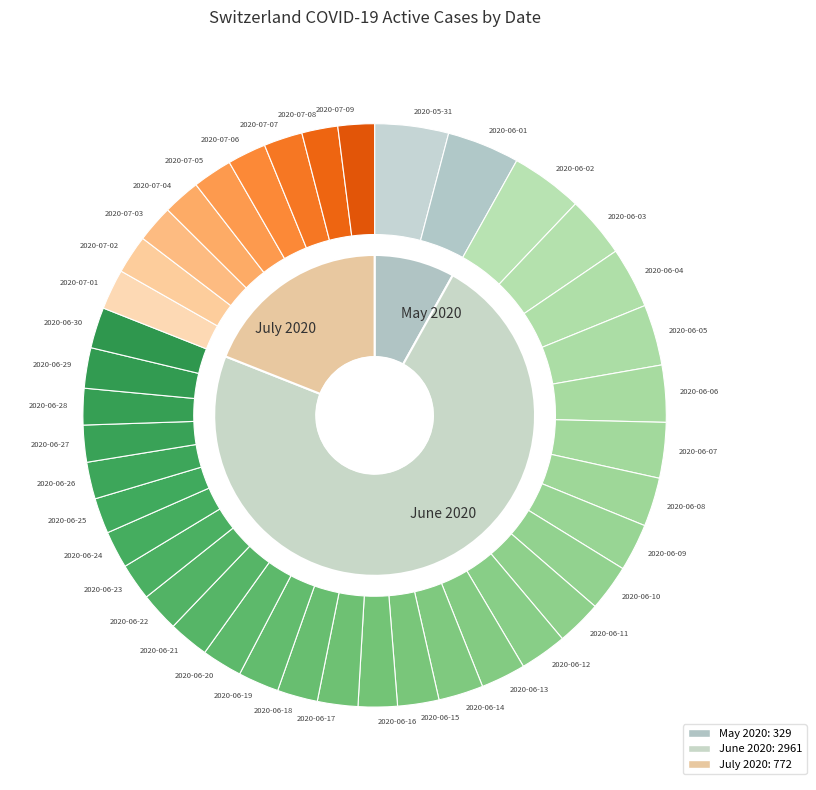

Does 2020-07-01 represent more than half of the total?

No